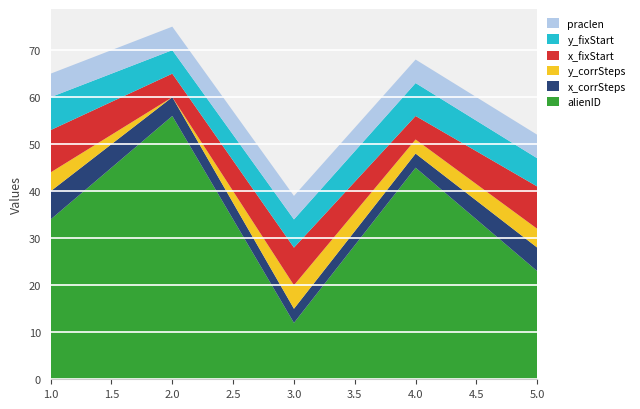

Reading left to right, list all the values displayed in this chart.

alienID: 34	56	12	45	23
x_corrSteps: 6	4	3	3	5
y_corrSteps: 4	0	5	3	4
x_fixStart: 9	5	8	5	9
y_fixStart: 7	5	6	7	6
praclen: 5	5	5	5	5